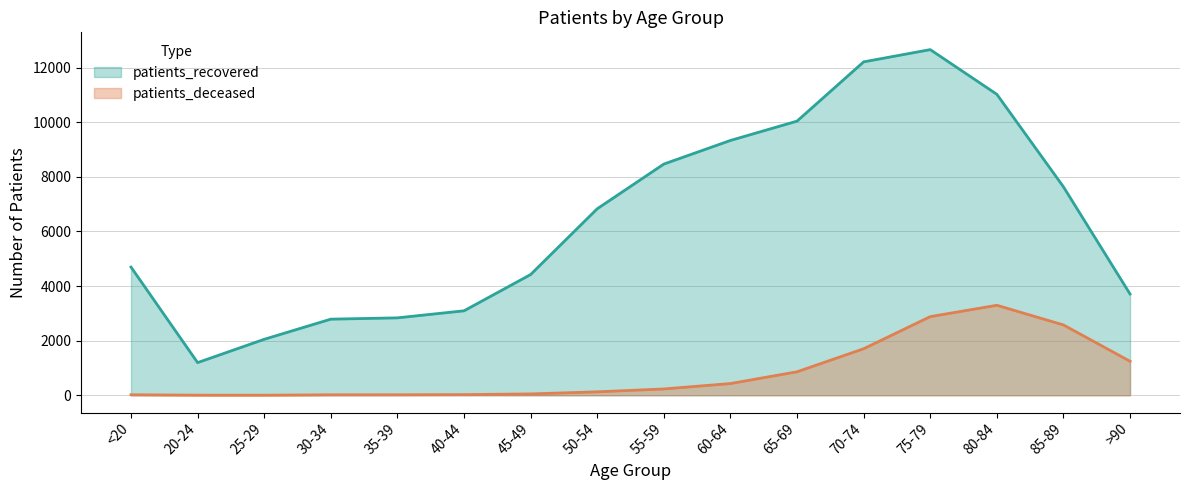

True or false: patients_recovered and patients_deceased intersect in this chart.

False